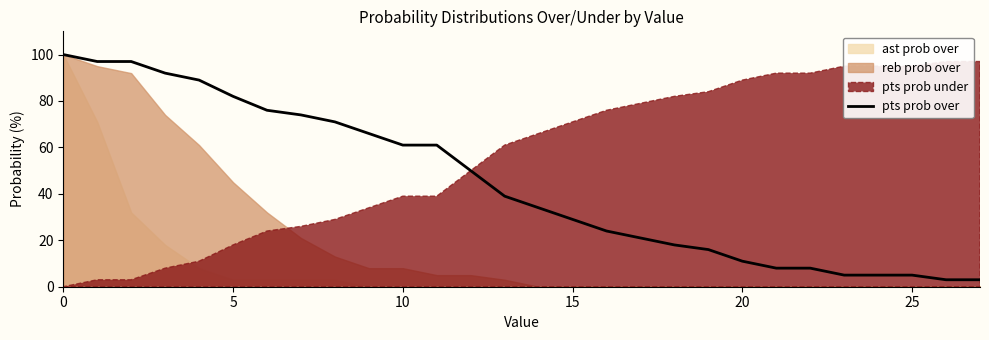

How many lines are shown in the chart?

1